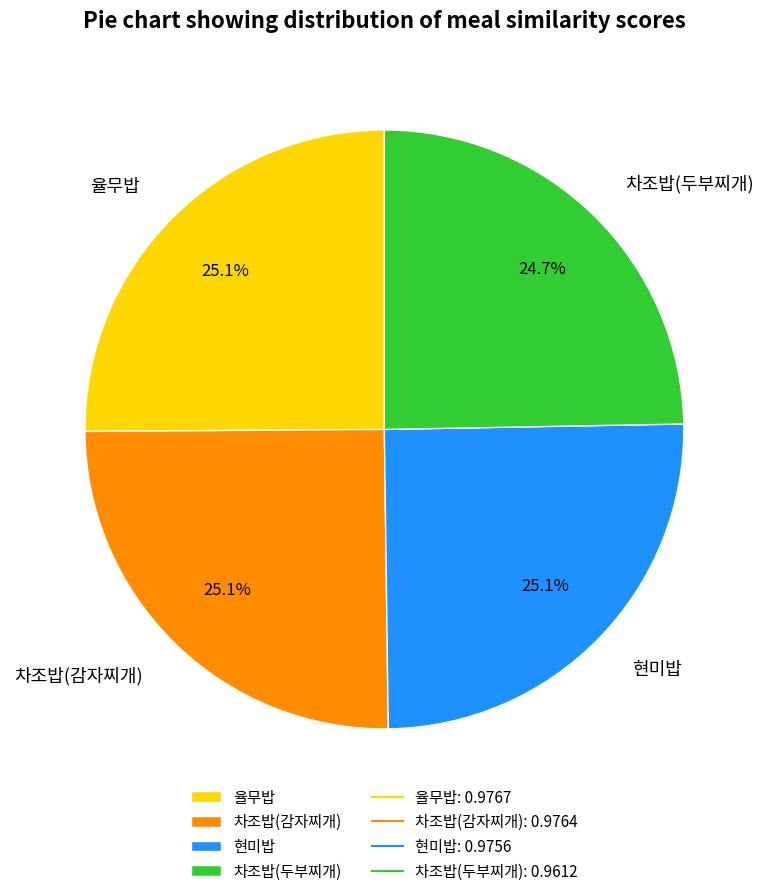

The 차조밥(감자찌개) slice represents 38% of the pie. True or false?

False